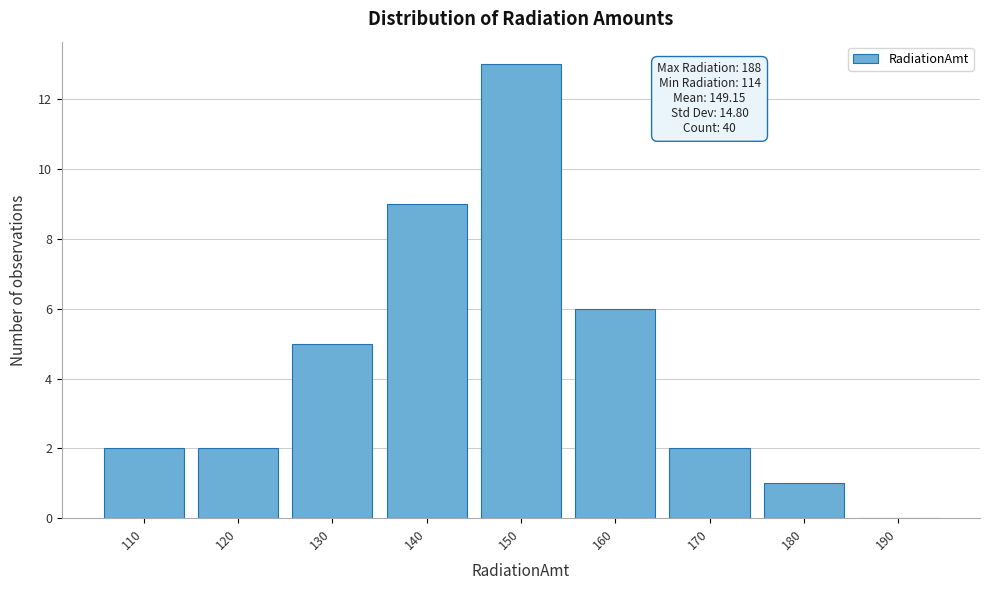

Reading right to left, what are all the values shown in this chart?

190=0	180=1	170=2	160=6	150=13	140=9	130=5	120=2	110=2